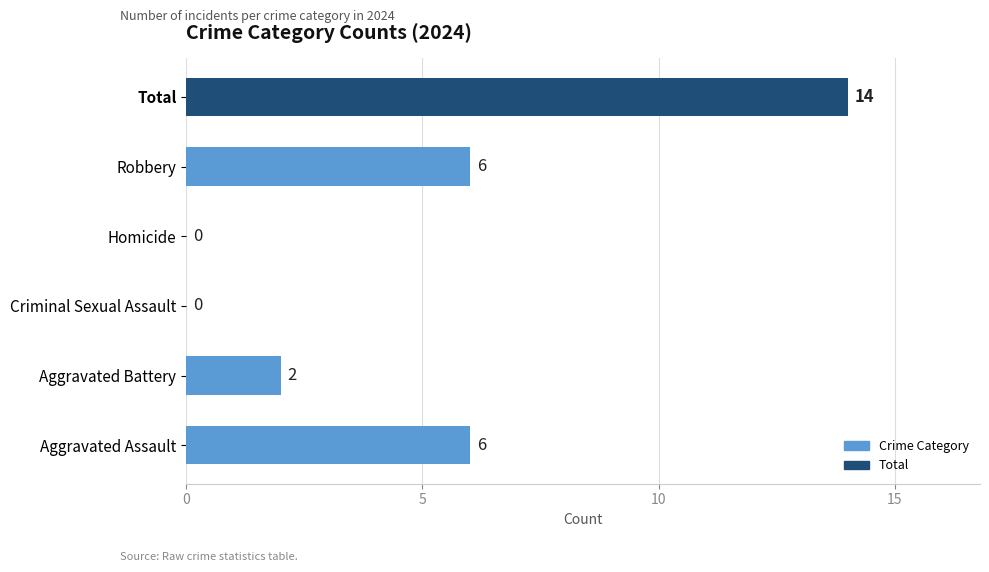

Which has a higher value, Homicide or Robbery?

Robbery